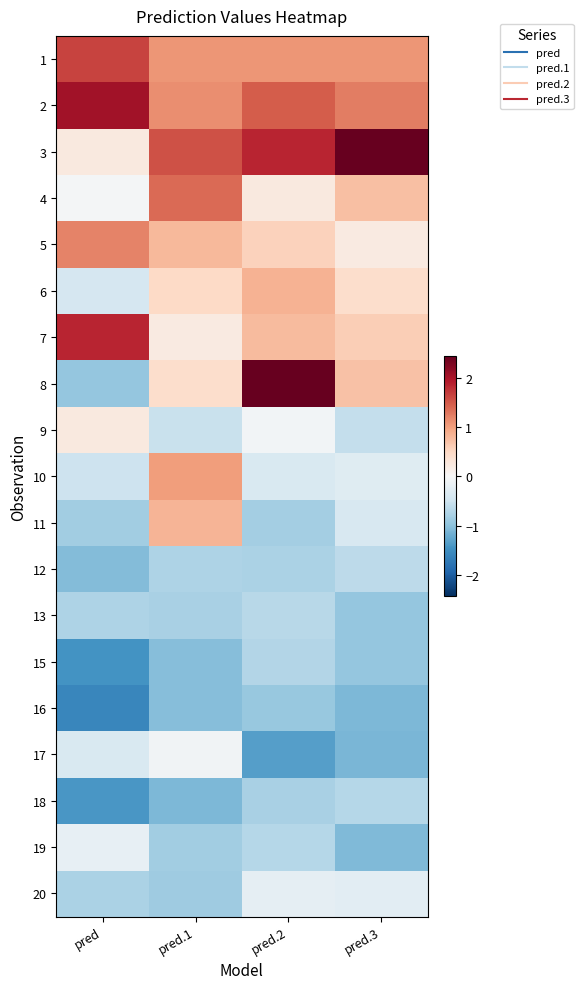

Between pred and pred.2, which is larger?

pred